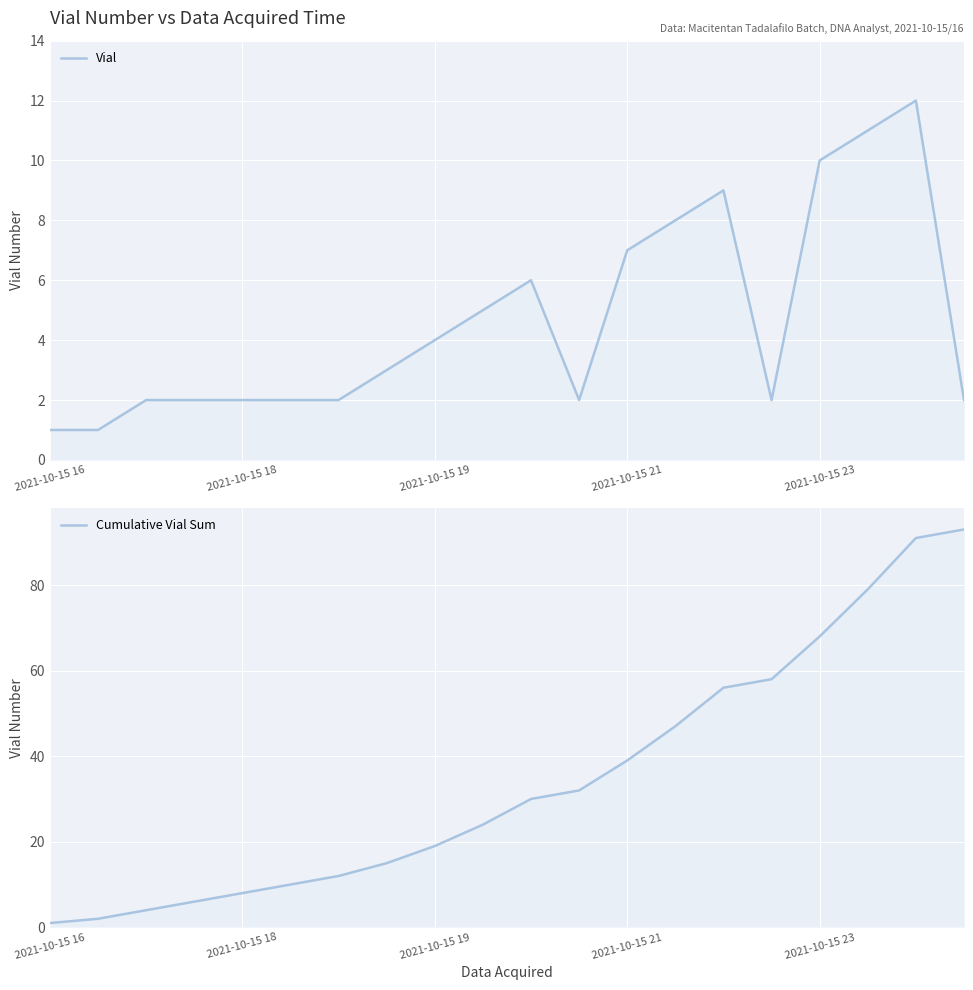

Rank the series by their maximum value, from lowest to highest.

Vial, Cumulative Vial Sum